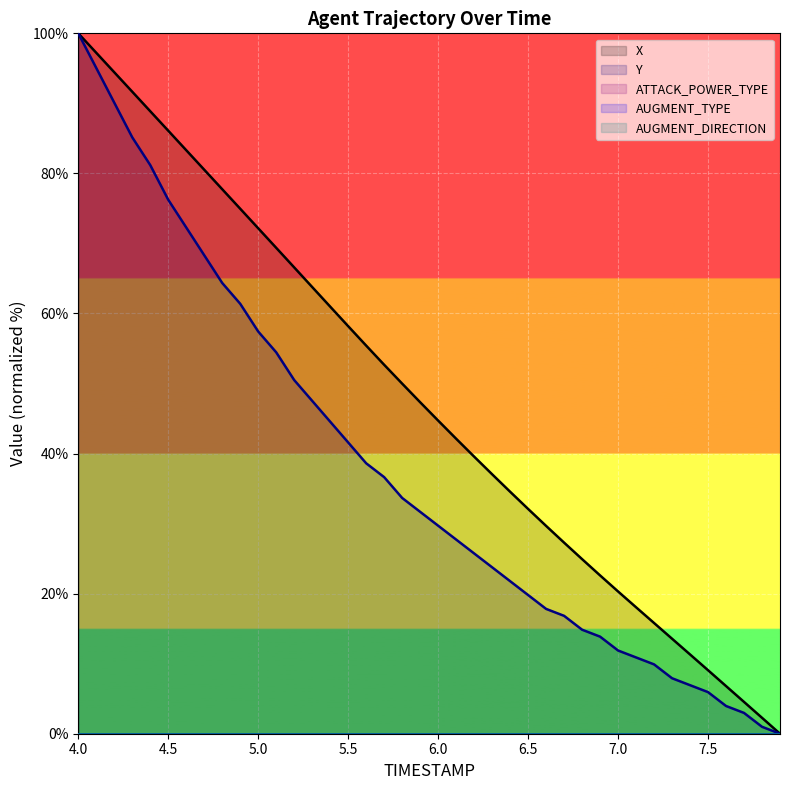

Which label corresponds to the largest value in the chart?

4.0